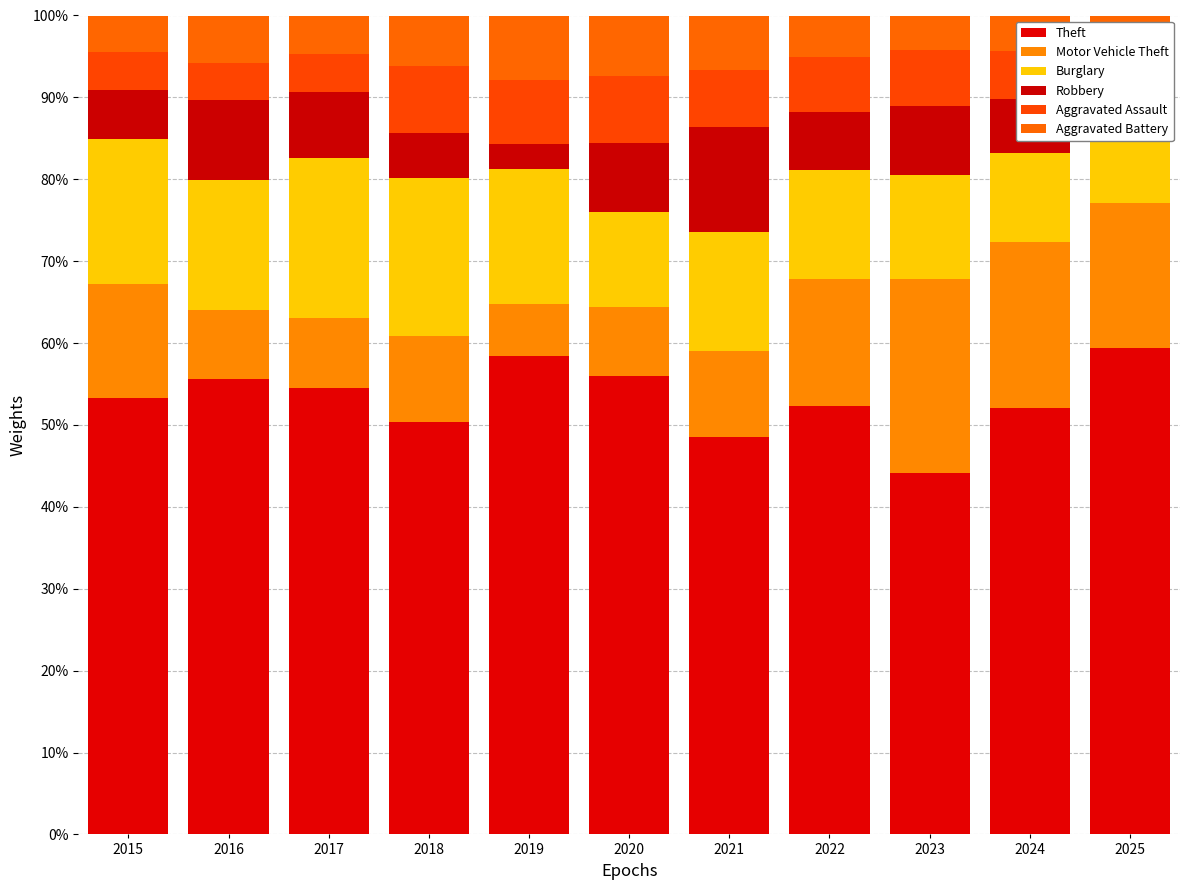

At which label is Aggravated Assault closest to 6?

2025